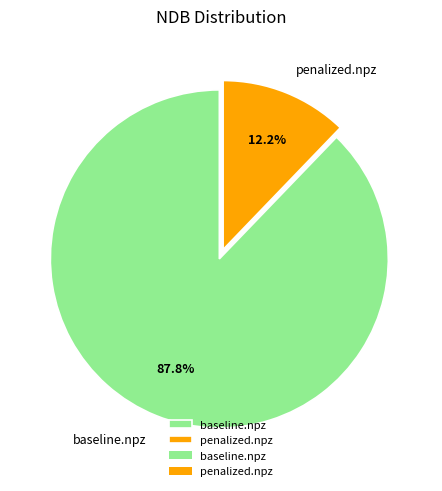

Does any single category account for the majority?

Yes